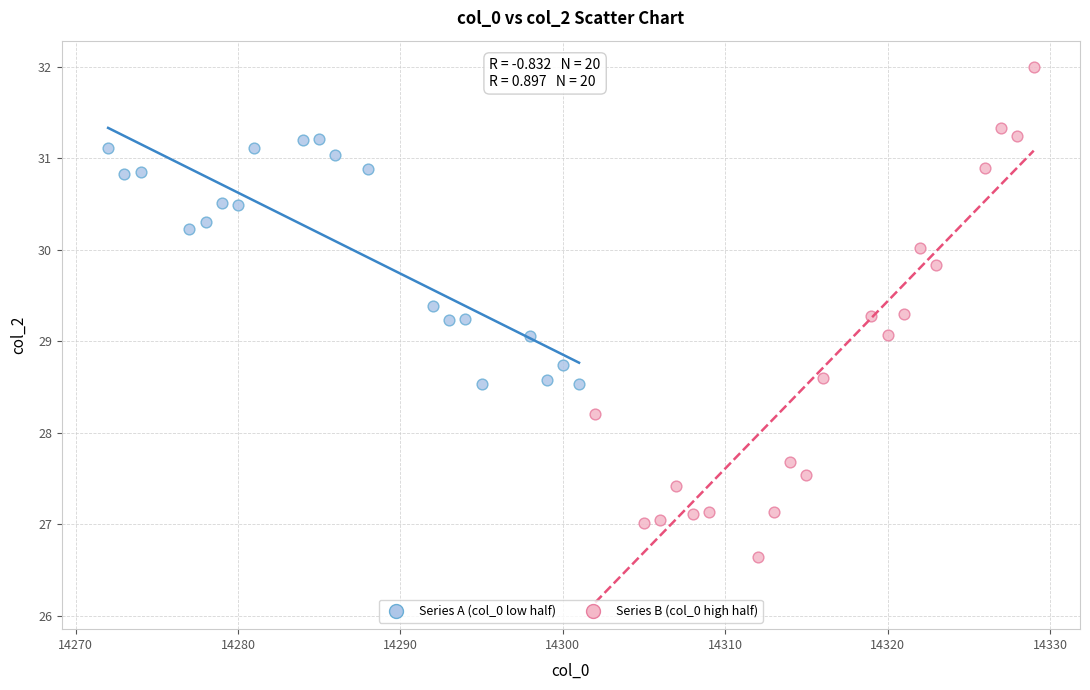

Which series reaches the minimum Y coordinate?

Series B (col_0 high half)